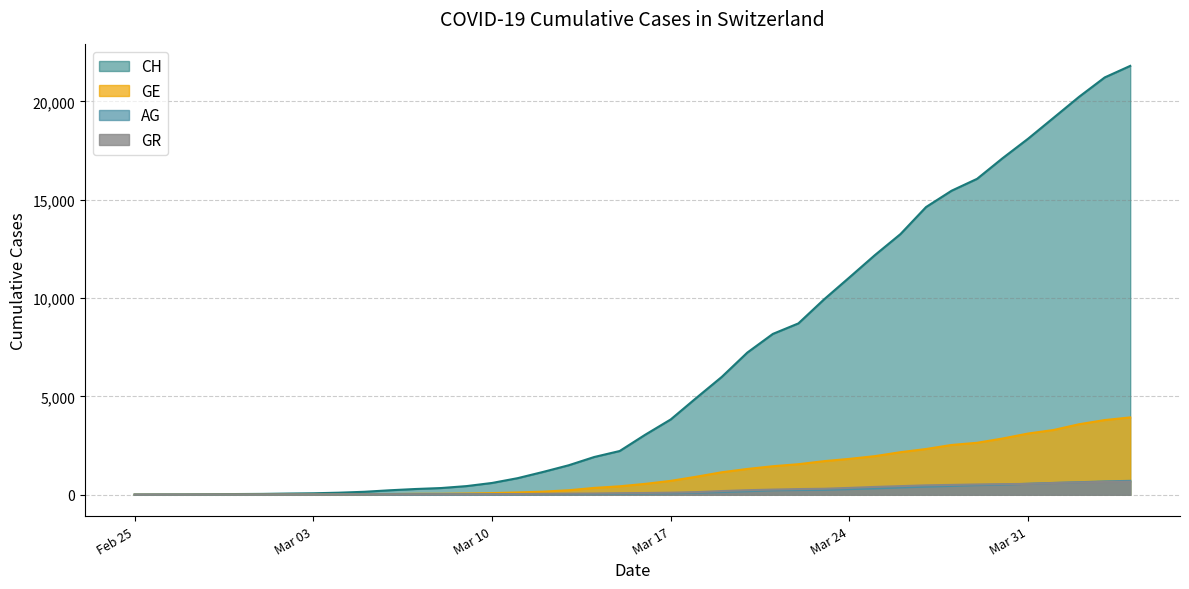

What is the average value of the GE series?

1122